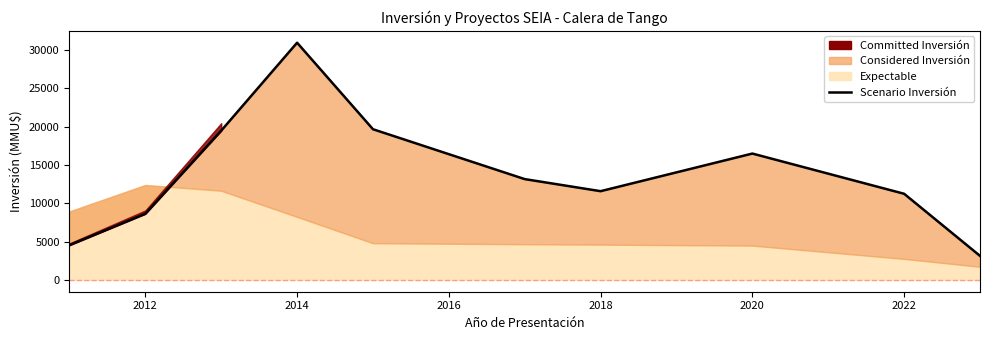

How many lines are shown in the chart?

1